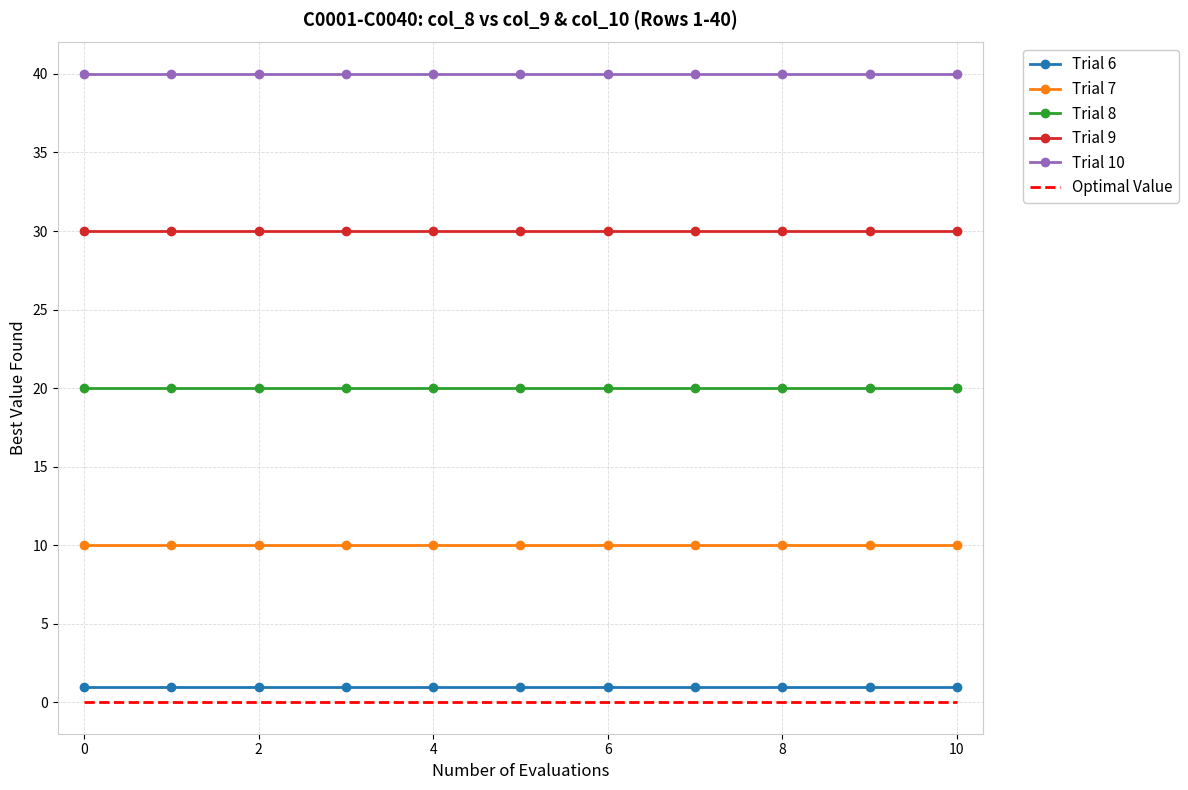

True or false: Trial 9 and Trial 8 intersect in this chart.

False